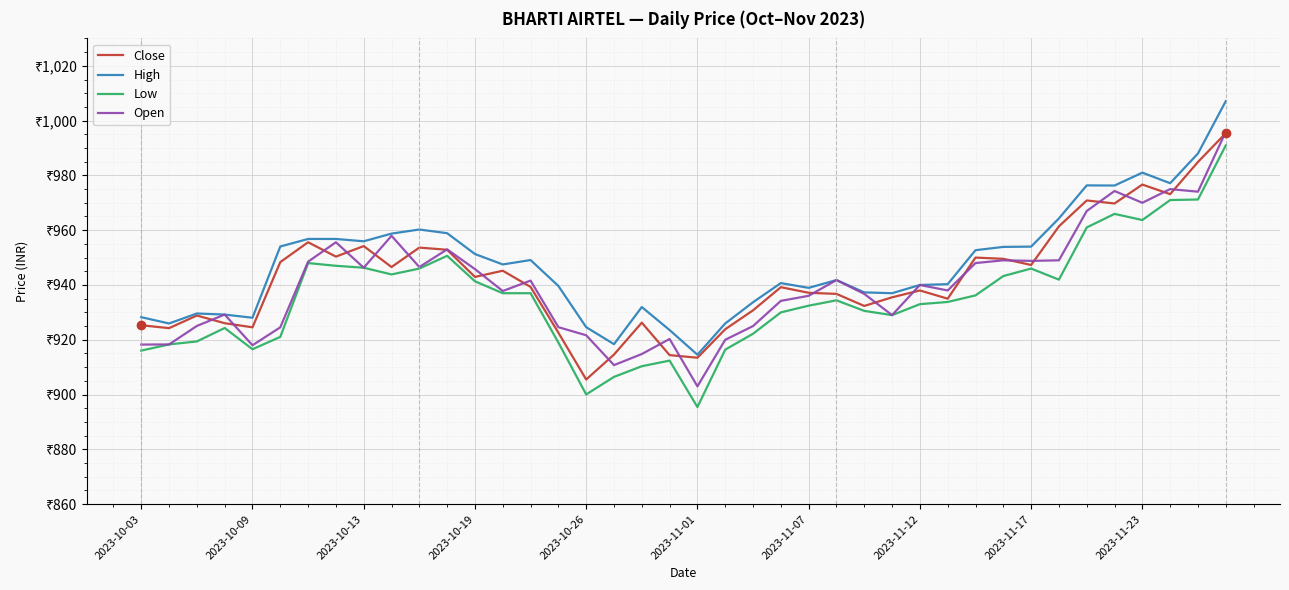

What are all the series names shown in the legend?

Close, High, Low, Open